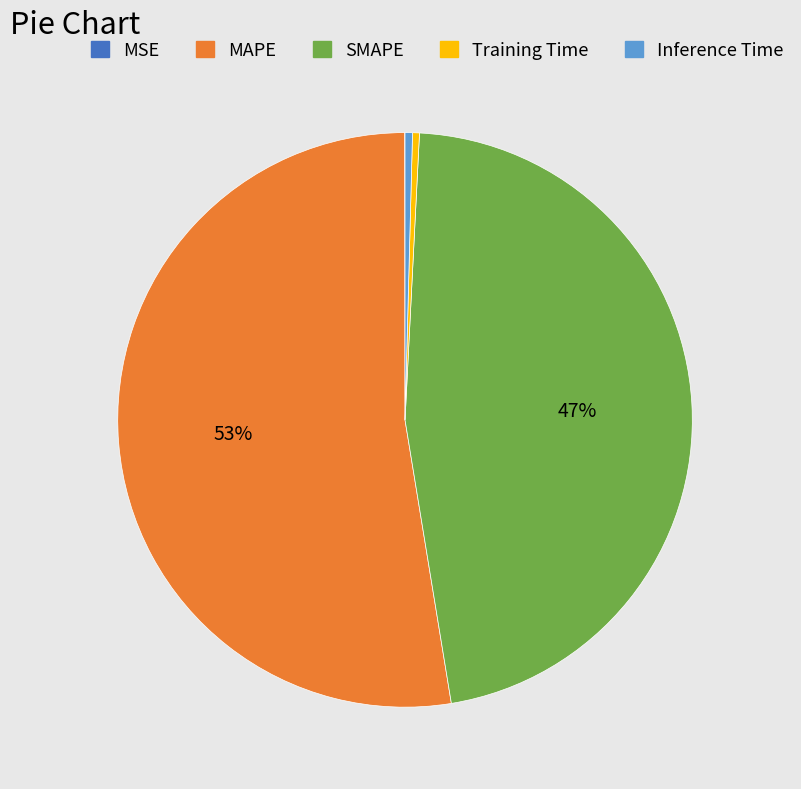

The Inference Time slice represents 0% of the pie. True or false?

True